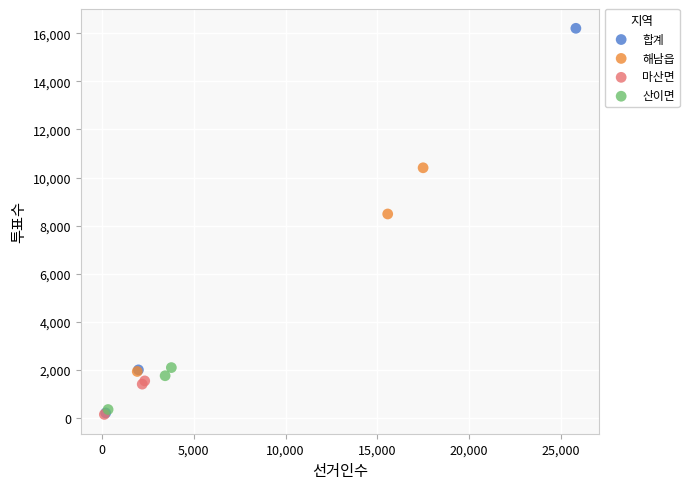

Which series reaches the maximum Y coordinate?

합계